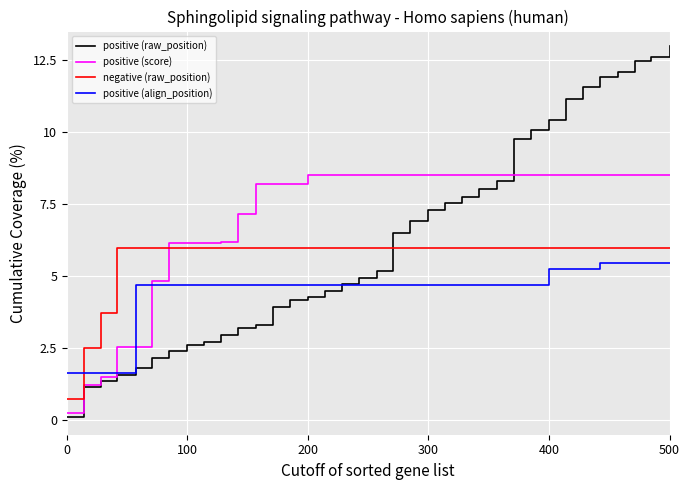

Rank the series by their average value, from lowest to highest.

positive (align_position), negative (raw_position), positive (raw_position), positive (score)